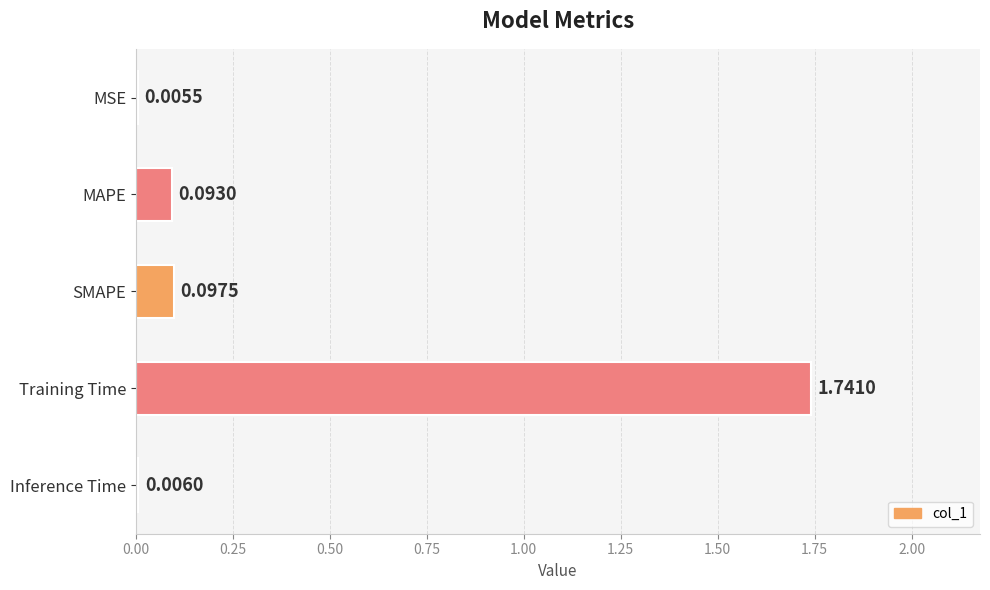

What is the average value?

0.4